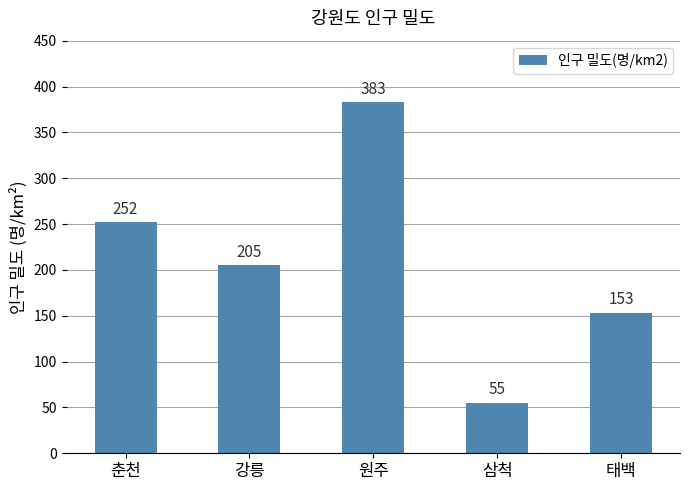

The chart shows a value of 302 at 강릉. True or false?

False